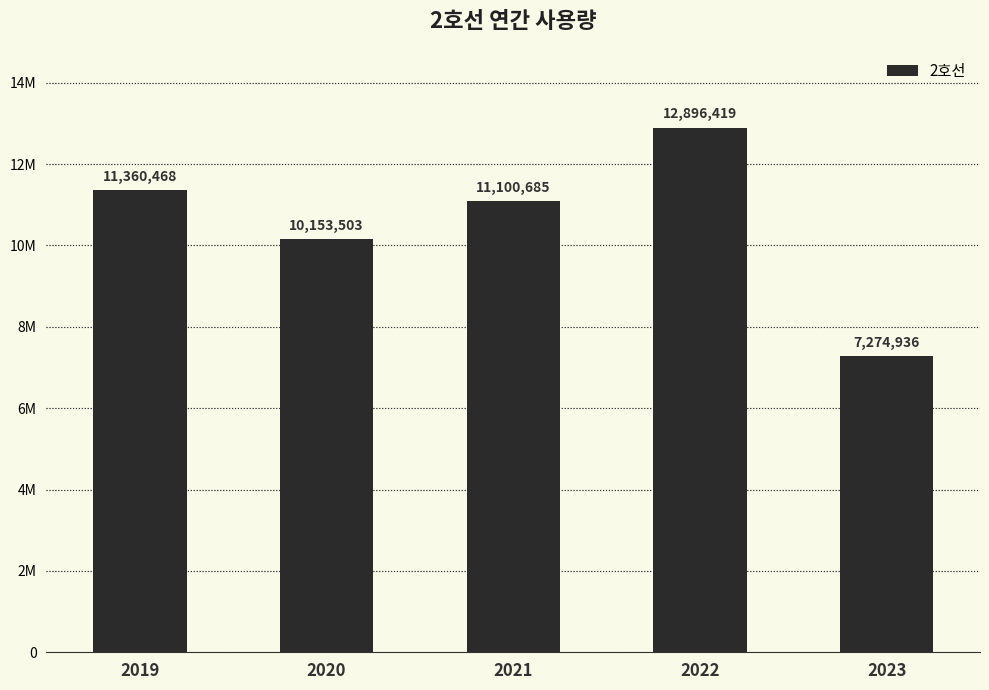

Does the chart contain any negative values?

No